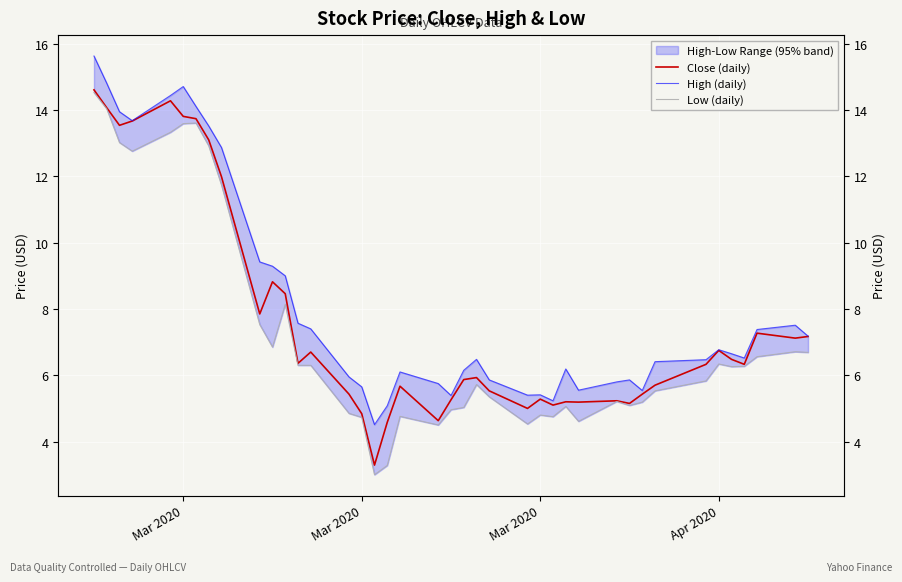

True or false: High (daily) and Close (daily) cross at least once.

False